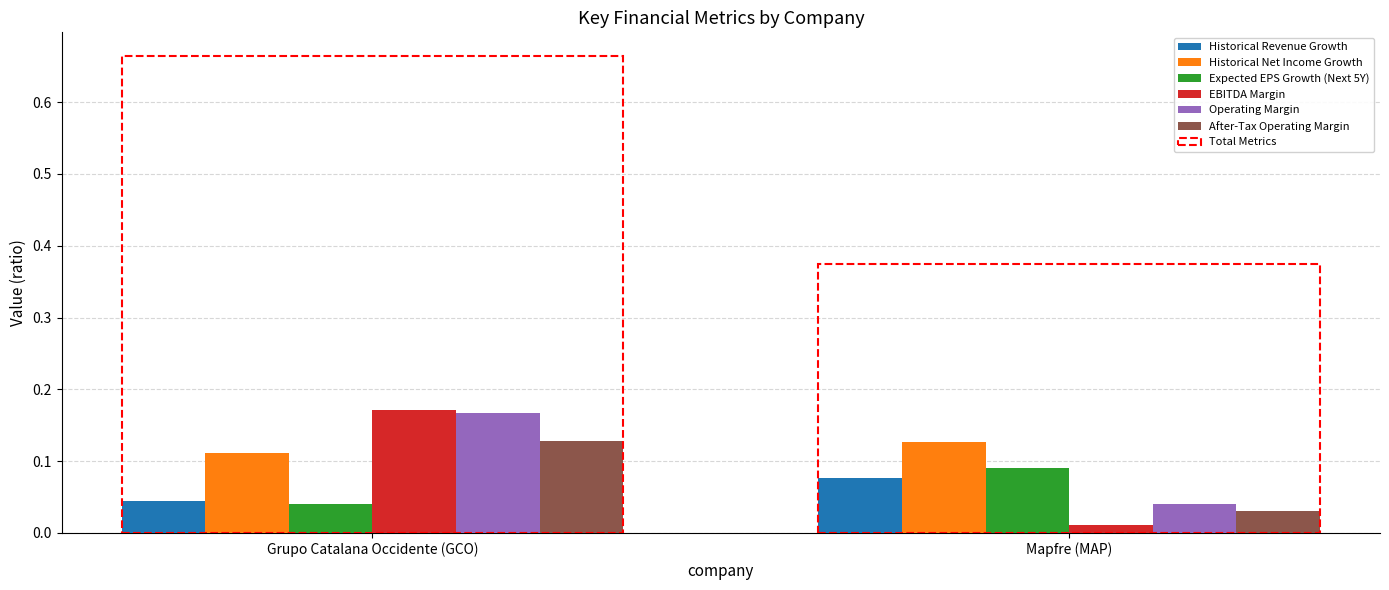

How many data points does each series have?

2